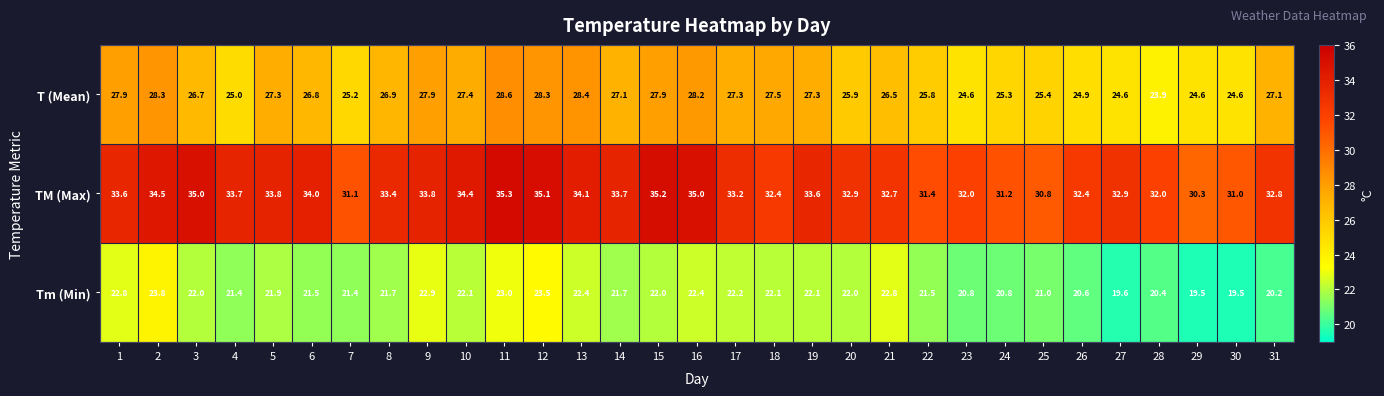

How many series are shown in this chart?

3